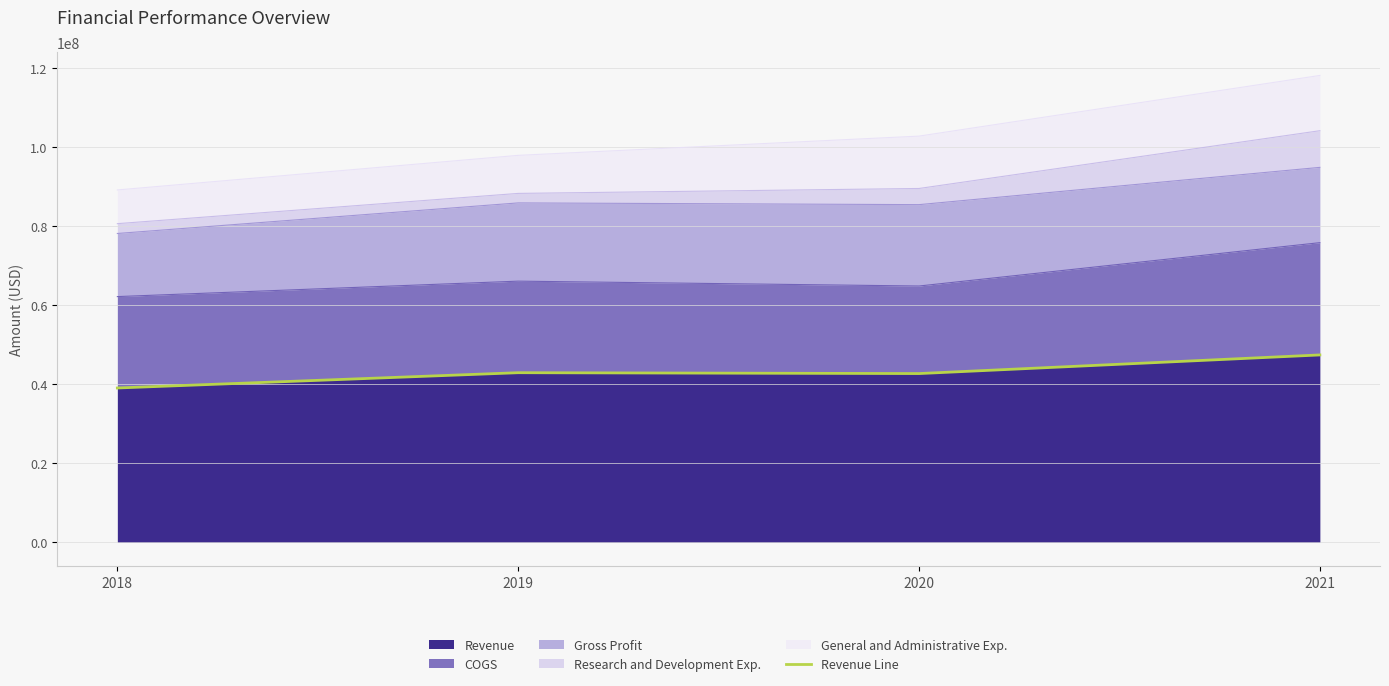

What is the value of the 2nd point from the left?

42901000